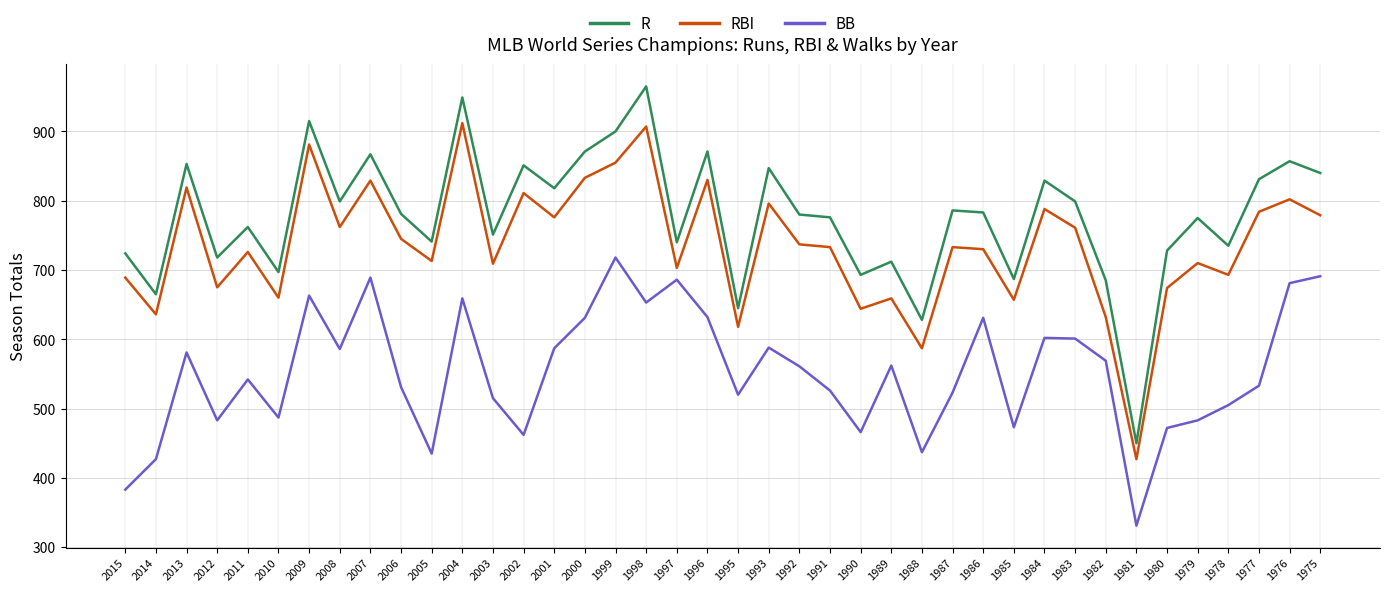

How many distinct data groups are displayed?

3